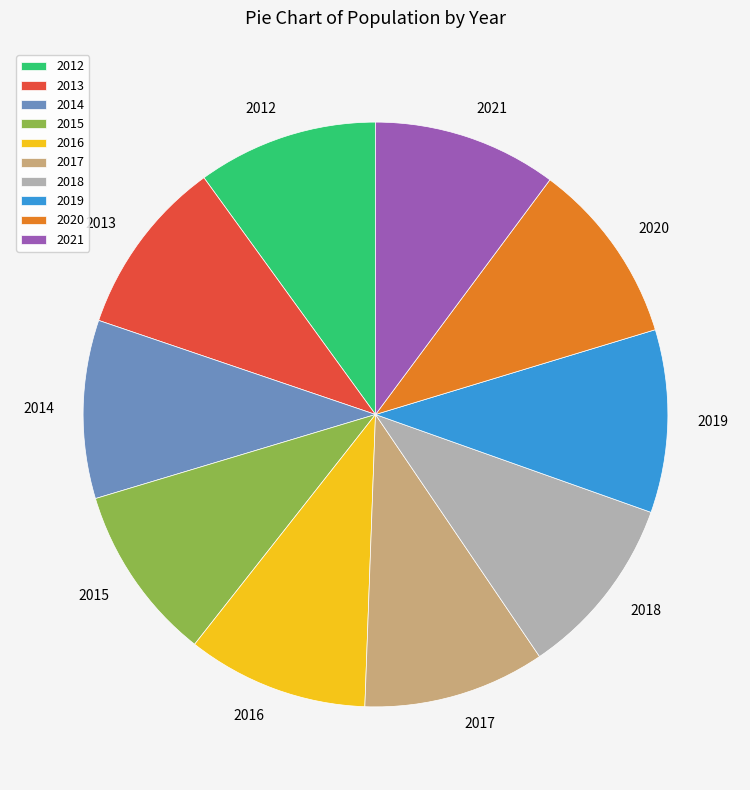

How many slices are in this pie chart?

10